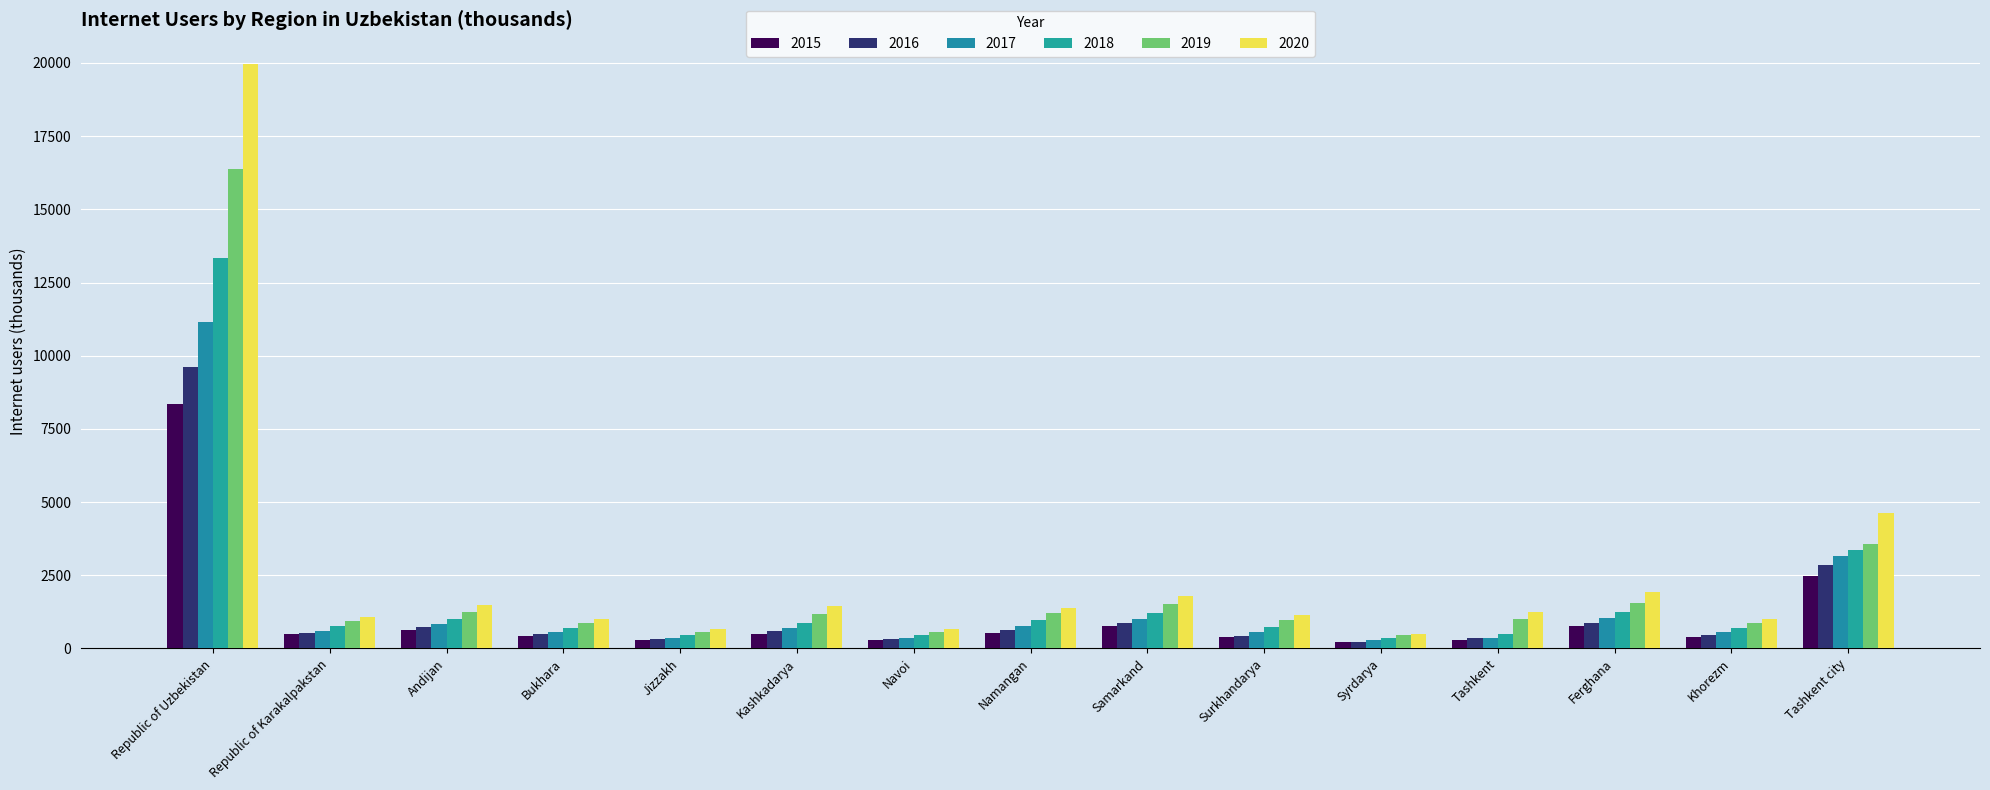

The 2018 series shows 208.9 at Navoi. True or false?

False